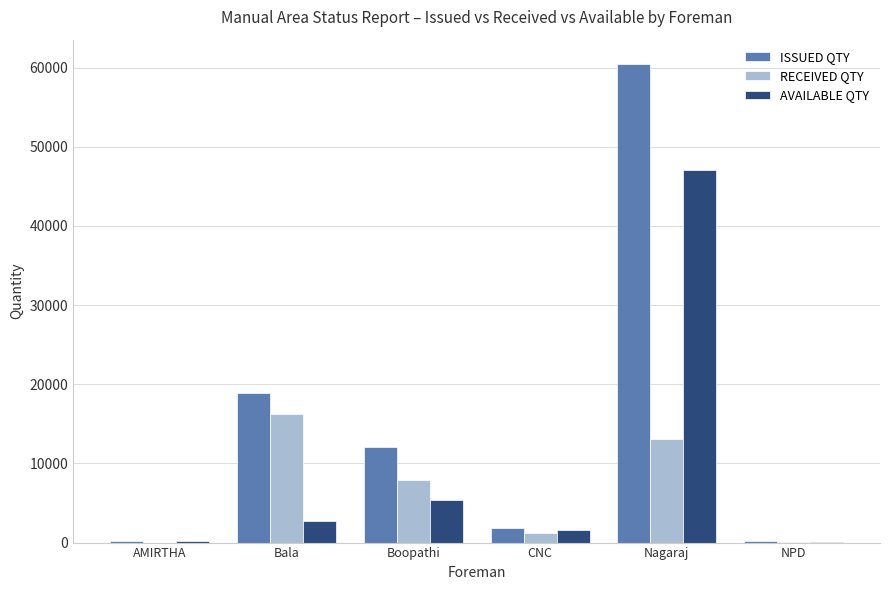

Which label corresponds to the largest value in the chart?

Nagaraj